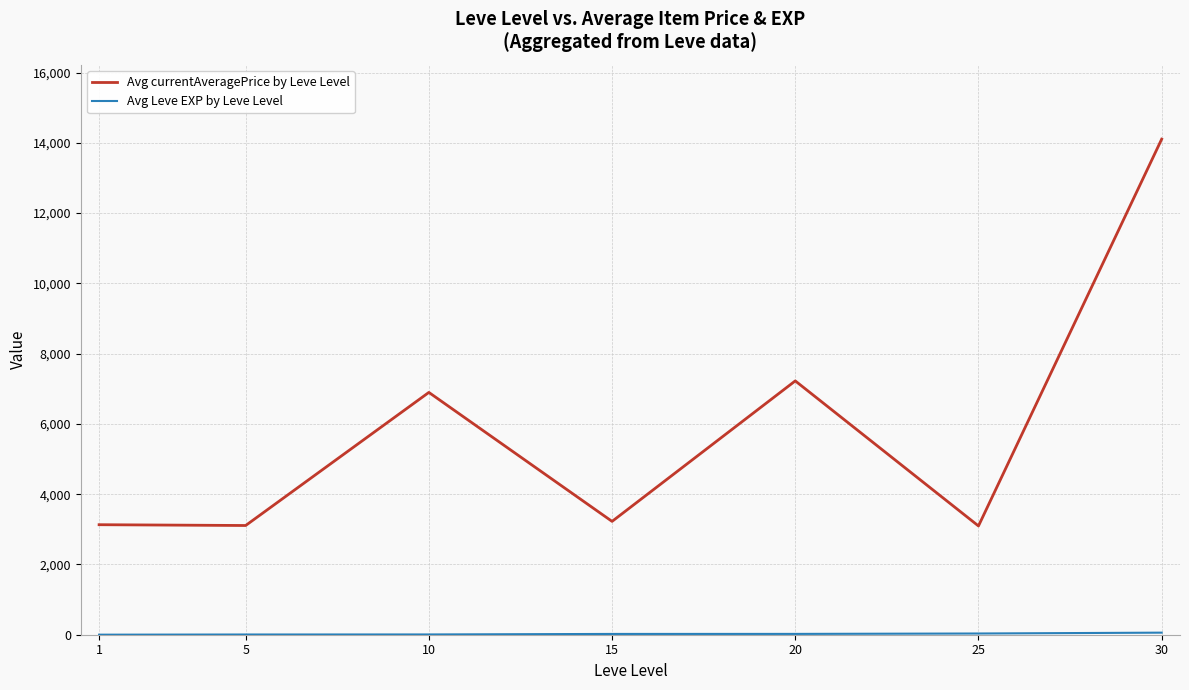

What is the difference between the maximum and second lowest values in the Avg currentAveragePrice by Leve Level series?

10996.8